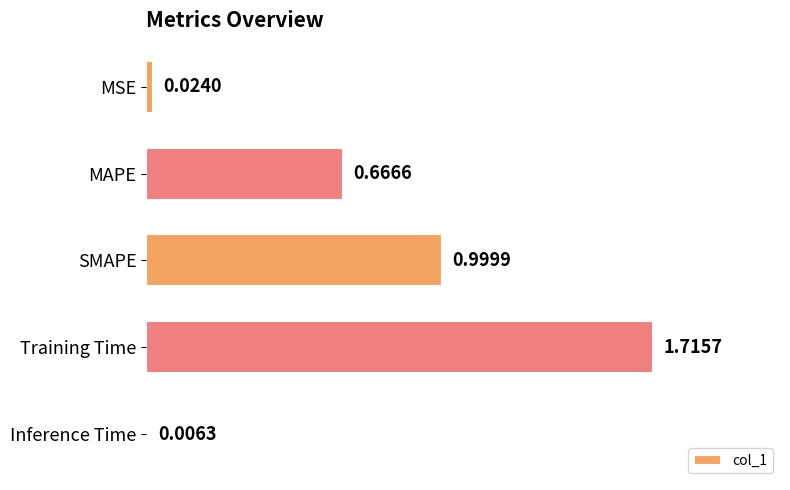

At which label is the value closest to 0?

Inference Time